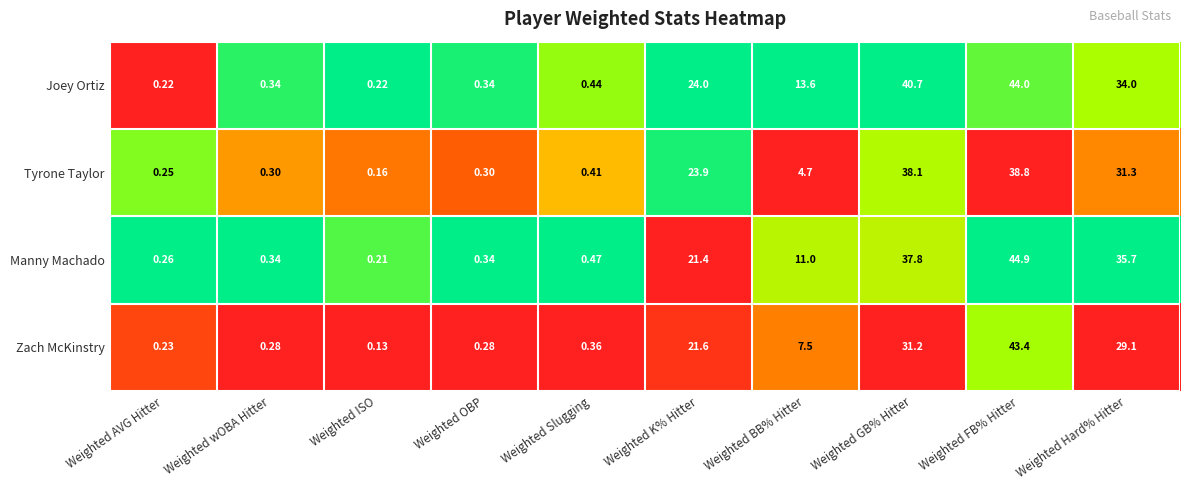

At which label does Zach McKinstry reach its minimum?

Weighted ISO